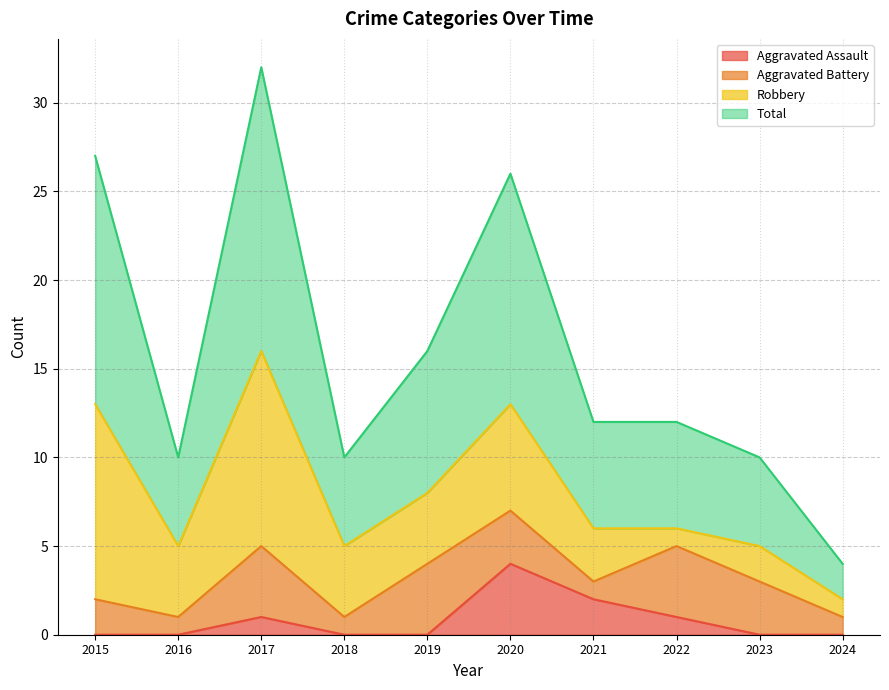

Count the number of categories in the chart.

10